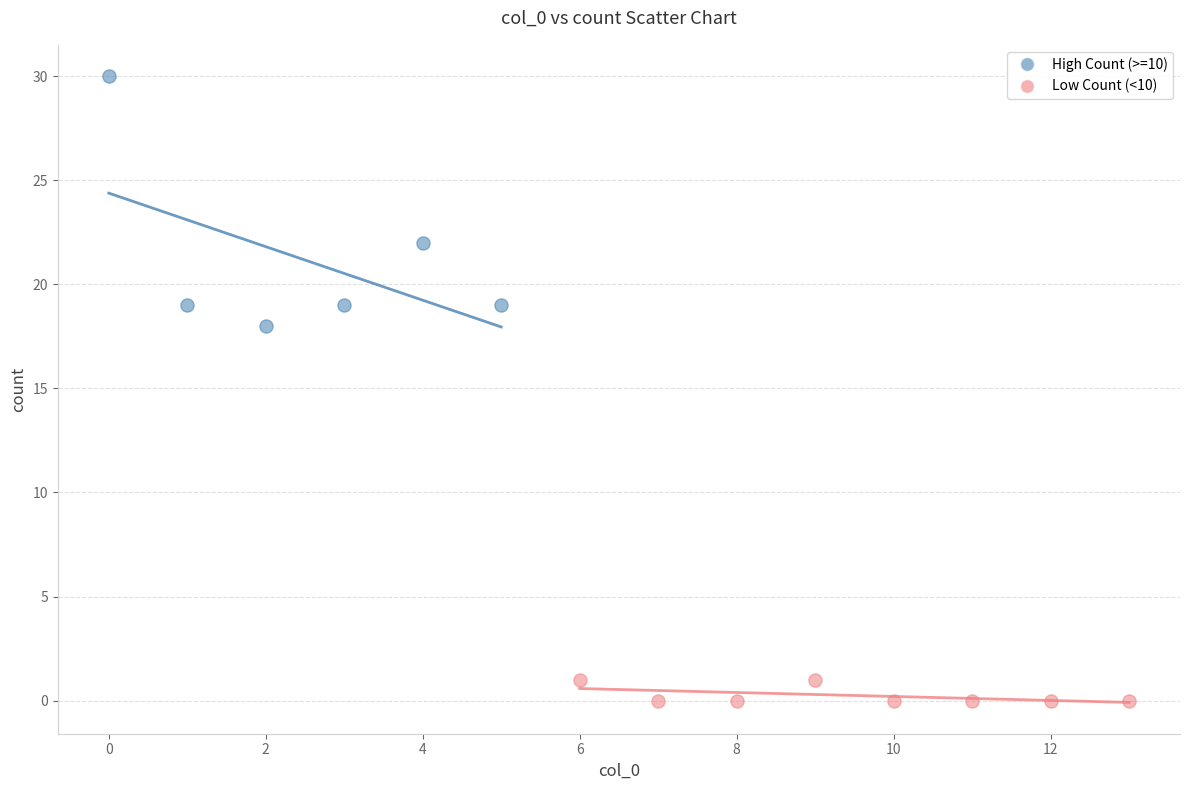

Which series reaches the maximum Y coordinate?

High Count (>=10)